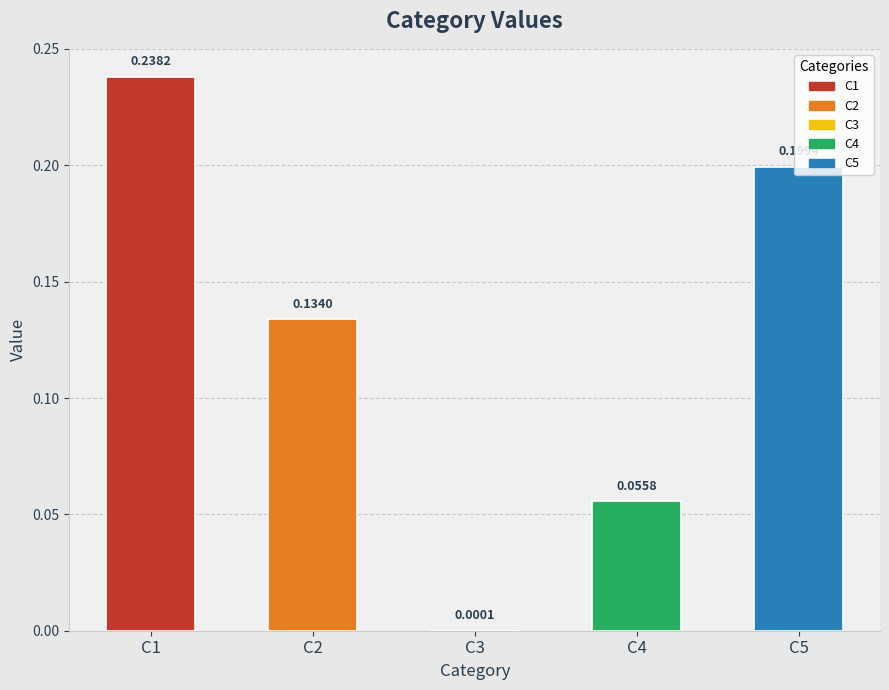

Which has a higher value, C3 or C4?

C4